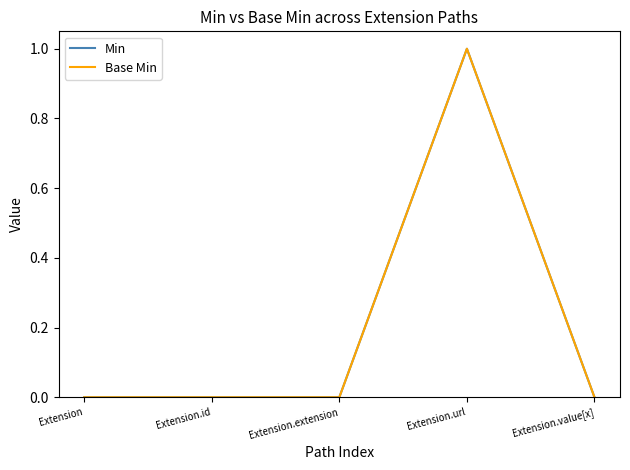

Which series has the largest range (max minus min)?

Min